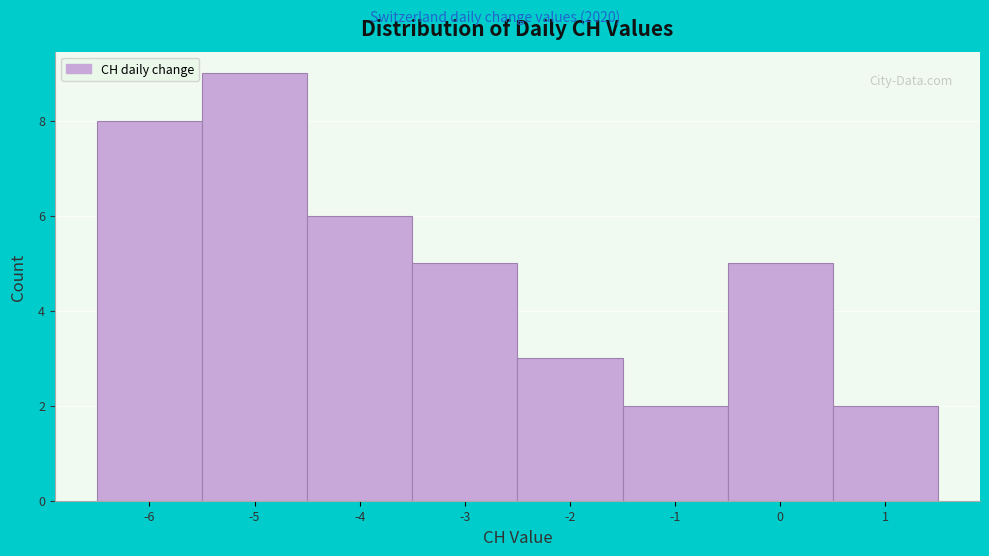

Over which range of the x-axis is the bar tallest?

-5.5 to -4.5